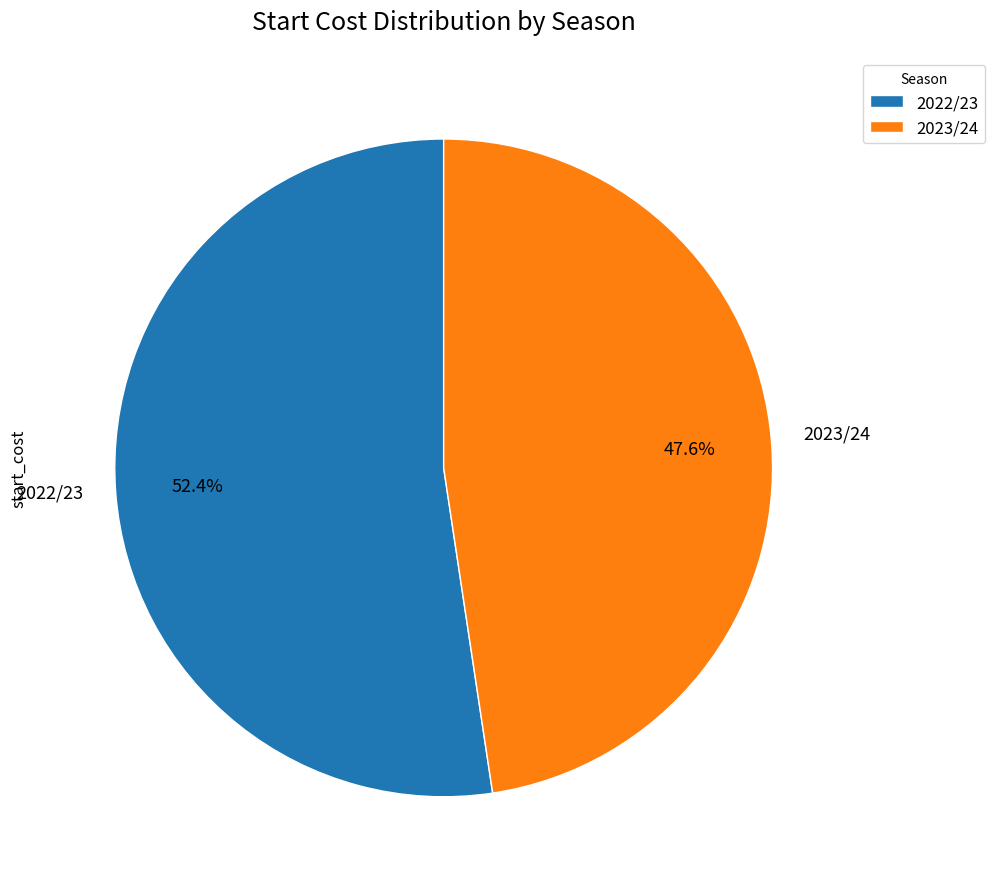

Is there any slice that represents more than half of the pie?

Yes